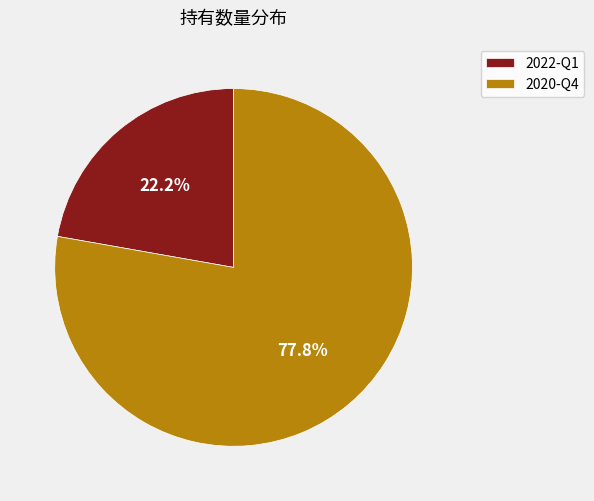

To the nearest percent, what portion does 2022-Q1 represent?

22%